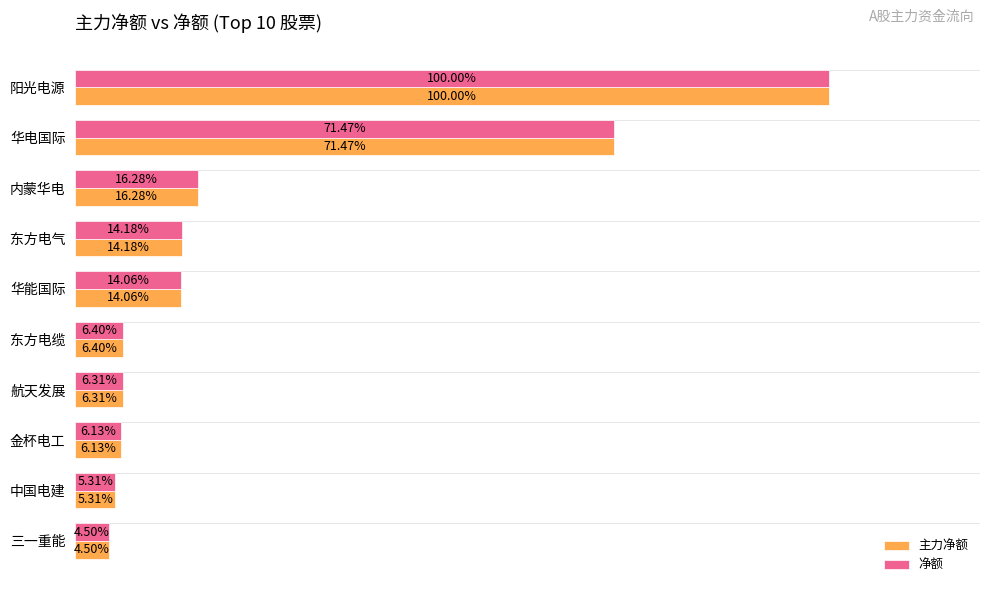

At which label is 净额 closest to 52?

华电国际